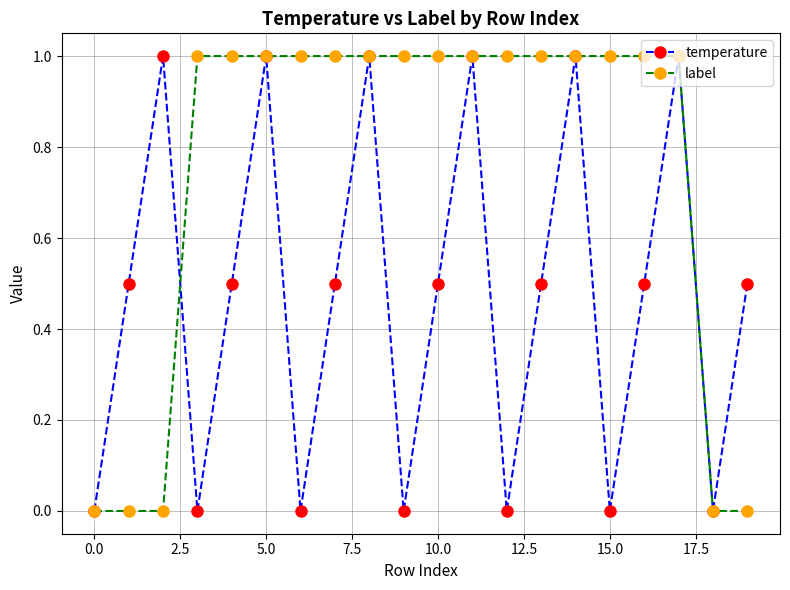

Rank the series by their average value, from lowest to highest.

temperature, label